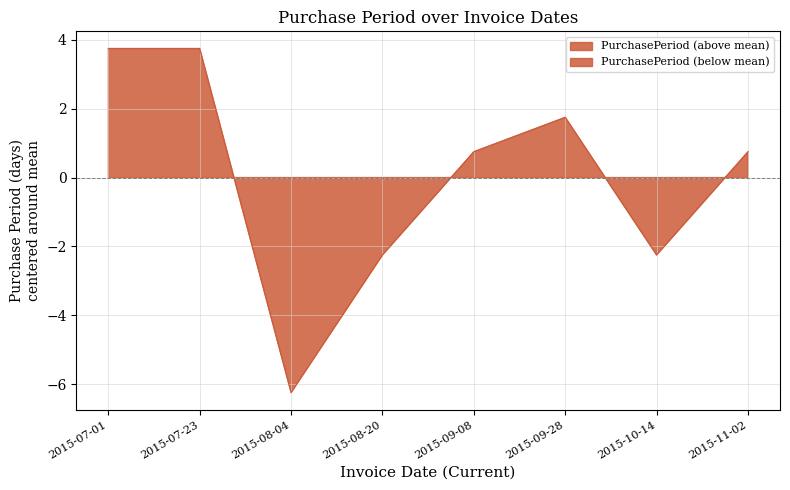

The value at 2015-11-02 is 0.8. True or false?

True